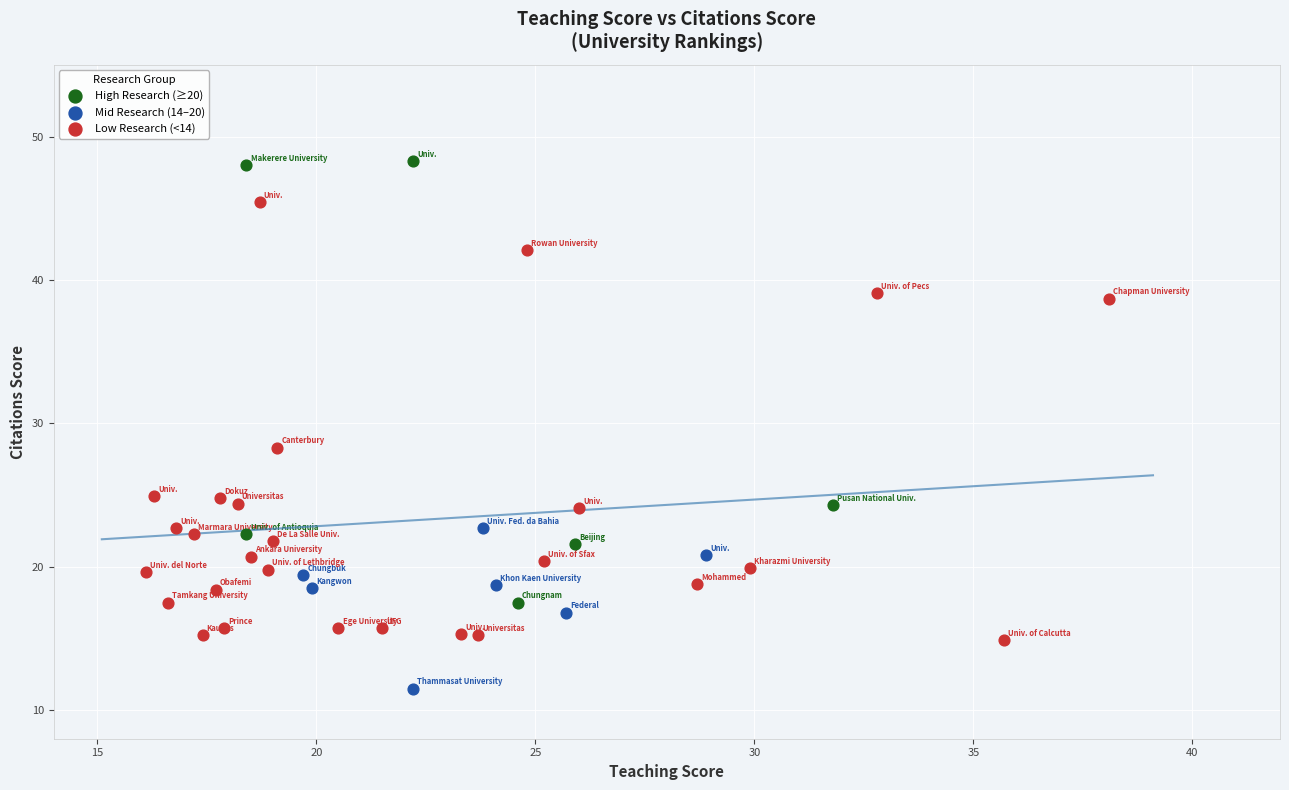

Which series reaches the minimum Y coordinate?

Mid Research (14–20)